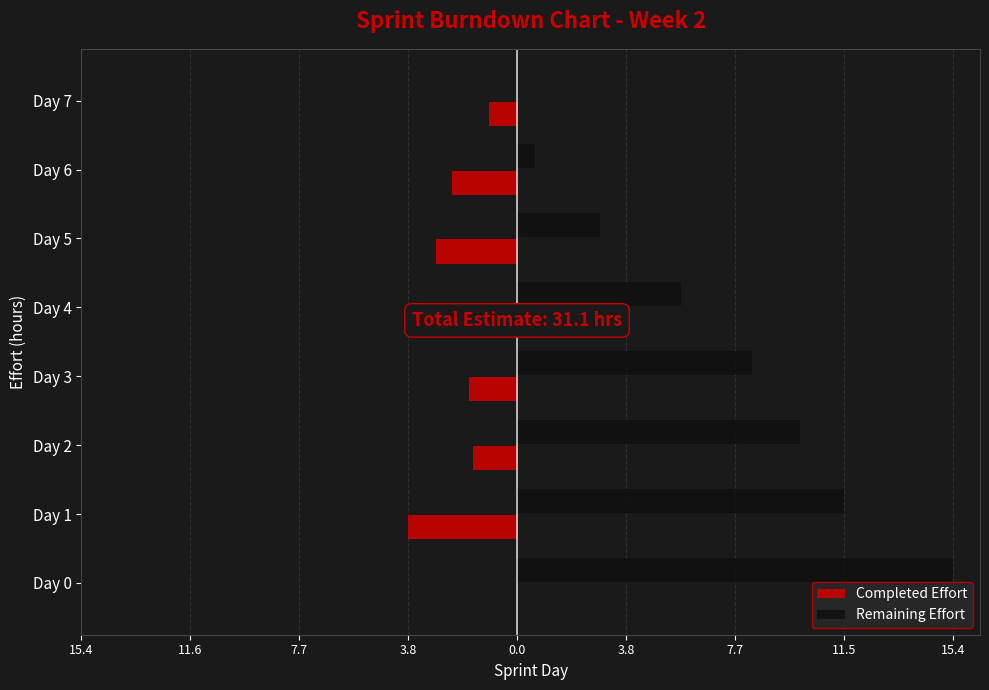

Which series has the largest total across all categories?

Remaining Effort